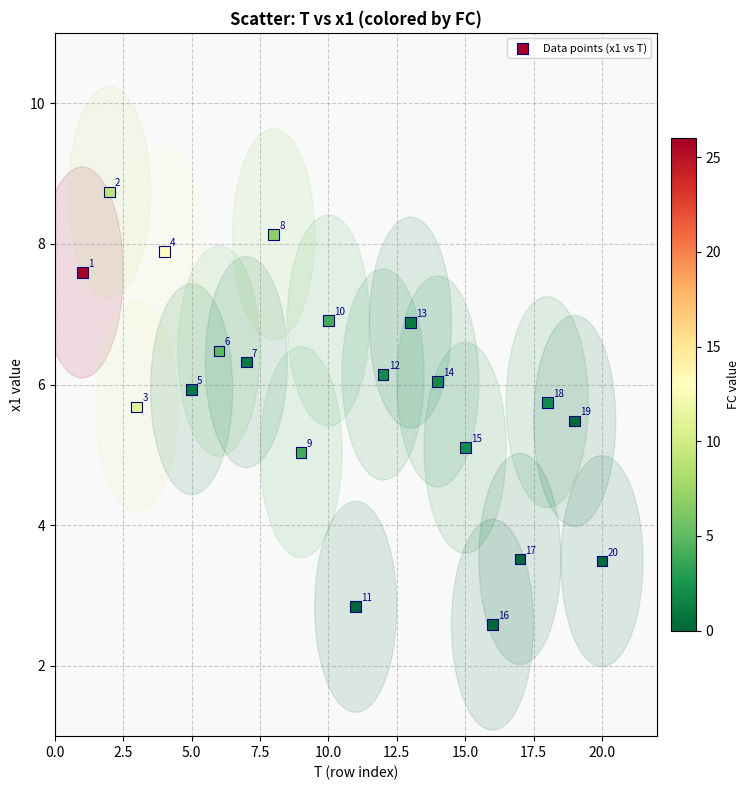

What is the range of Y values (max minus min)?

6.2